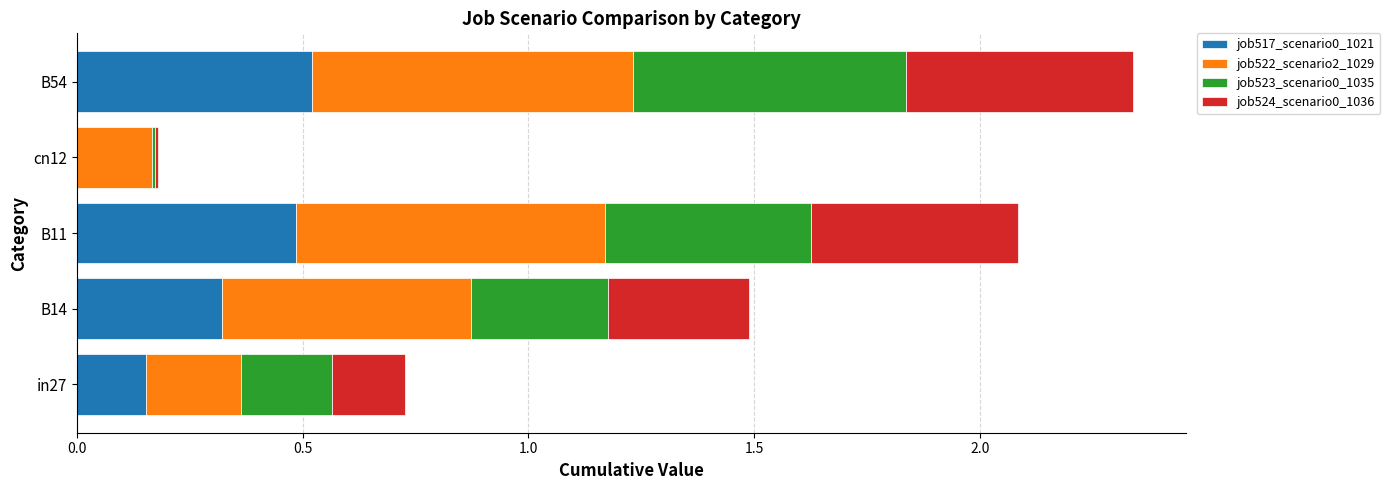

What is the total value across all series at in27?

0.7